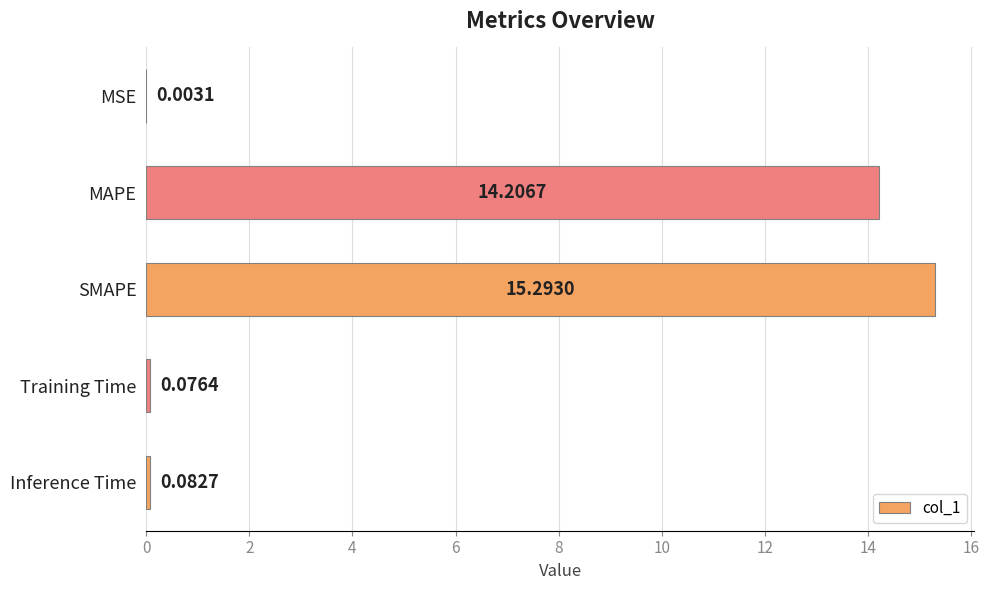

Which has a higher value, MAPE or MSE?

MAPE